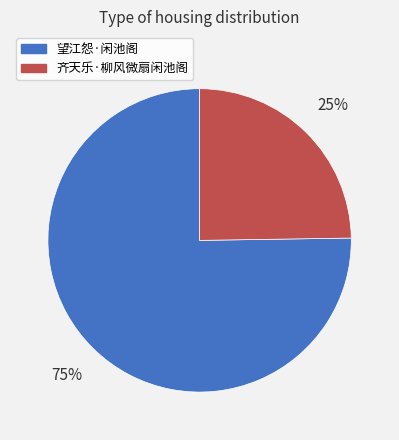

The 齐天乐·柳风微扇闲池阁 slice represents 25% of the pie. True or false?

True